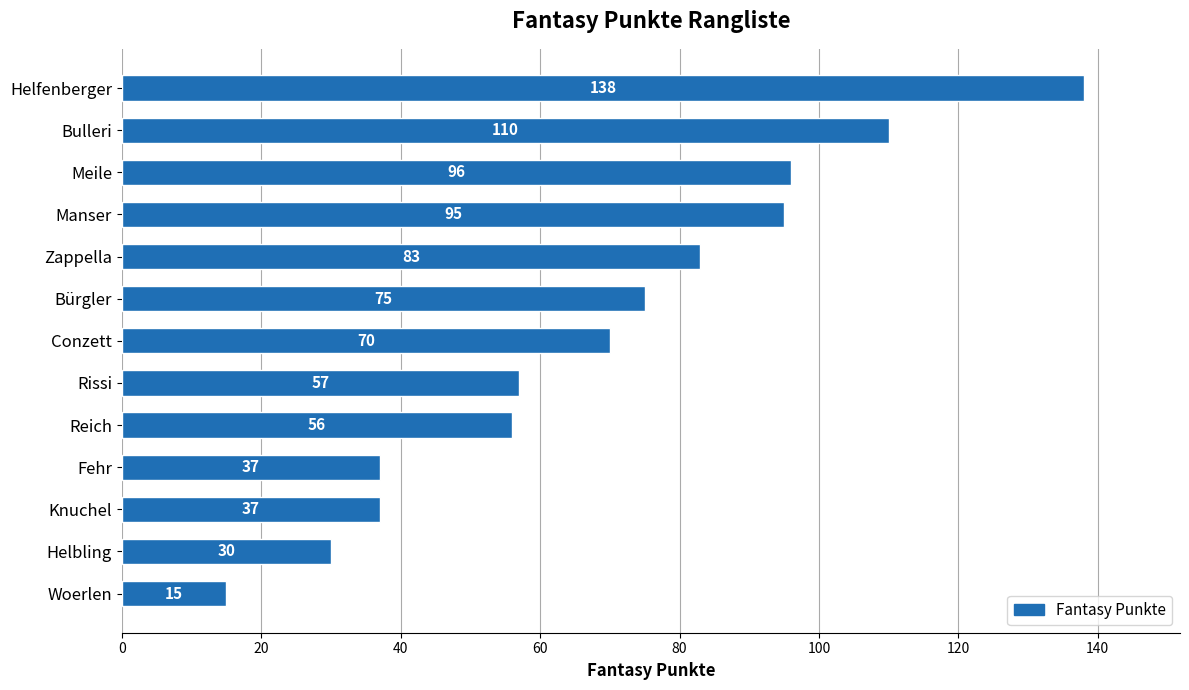

Is it true that the value at Woerlen is 5?

False